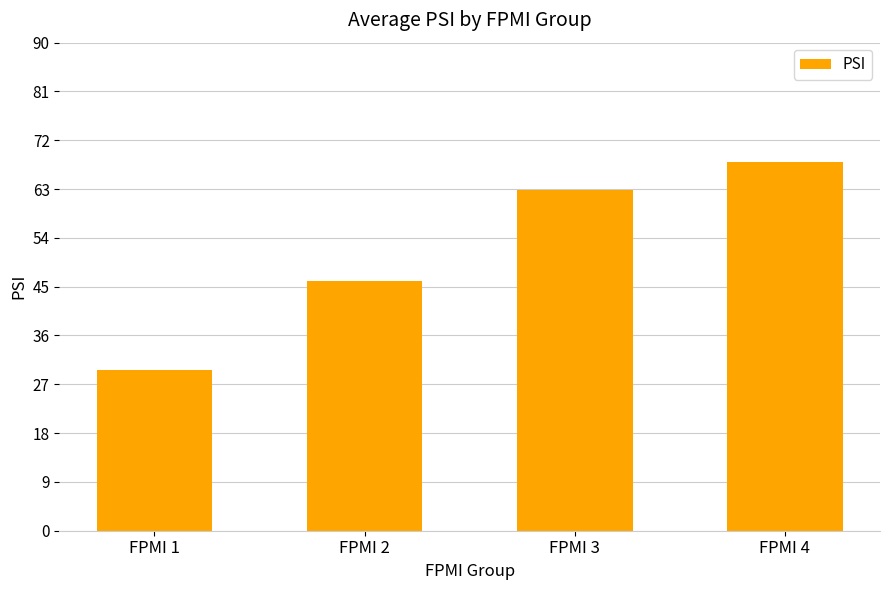

The chart shows a value of 118.2 at FPMI 4. True or false?

False